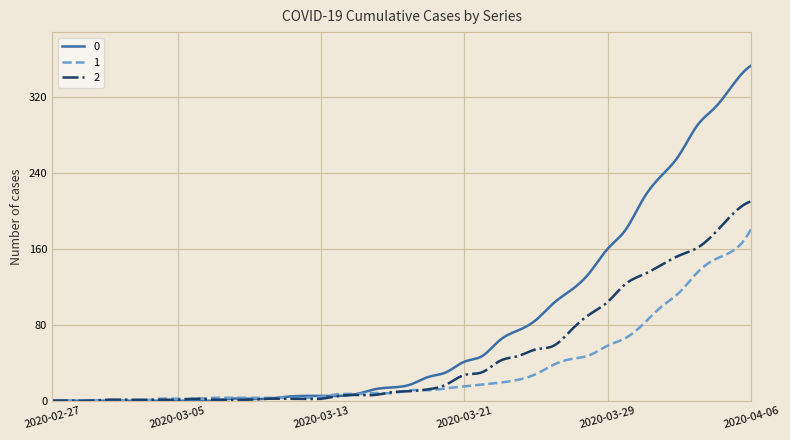

What is the highest value of the 2 series?

210.0